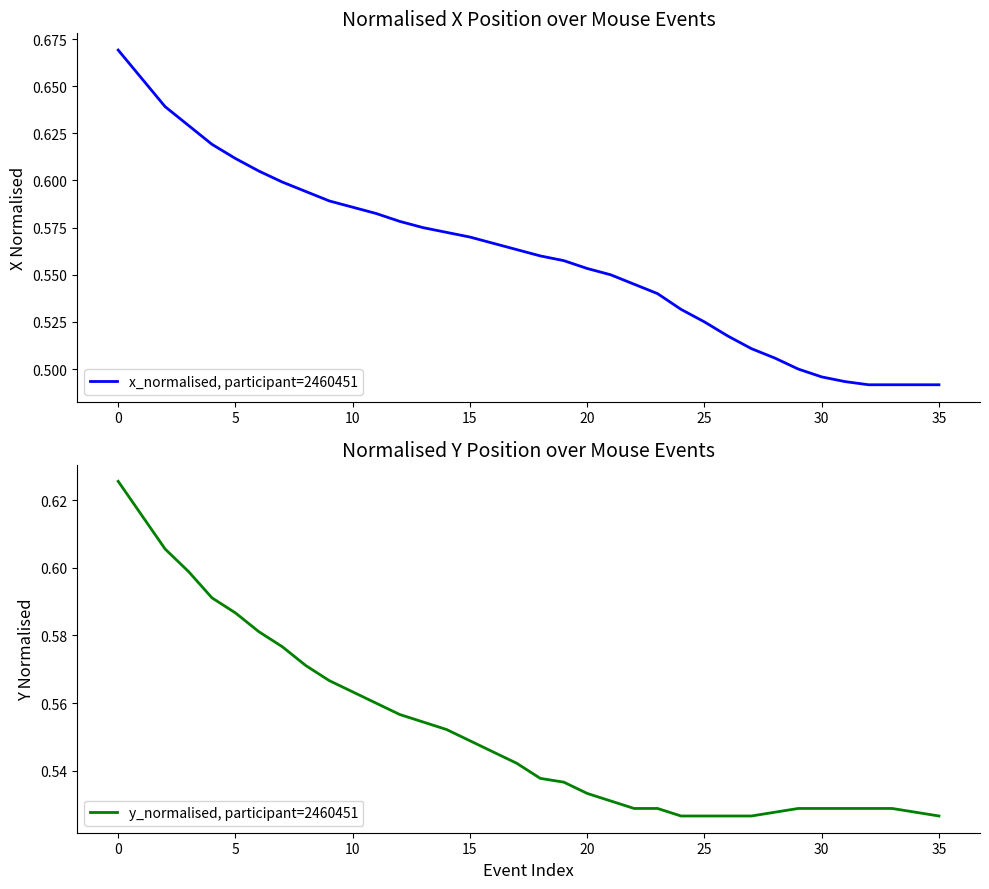

What is the label of the 11th point from the right?

25